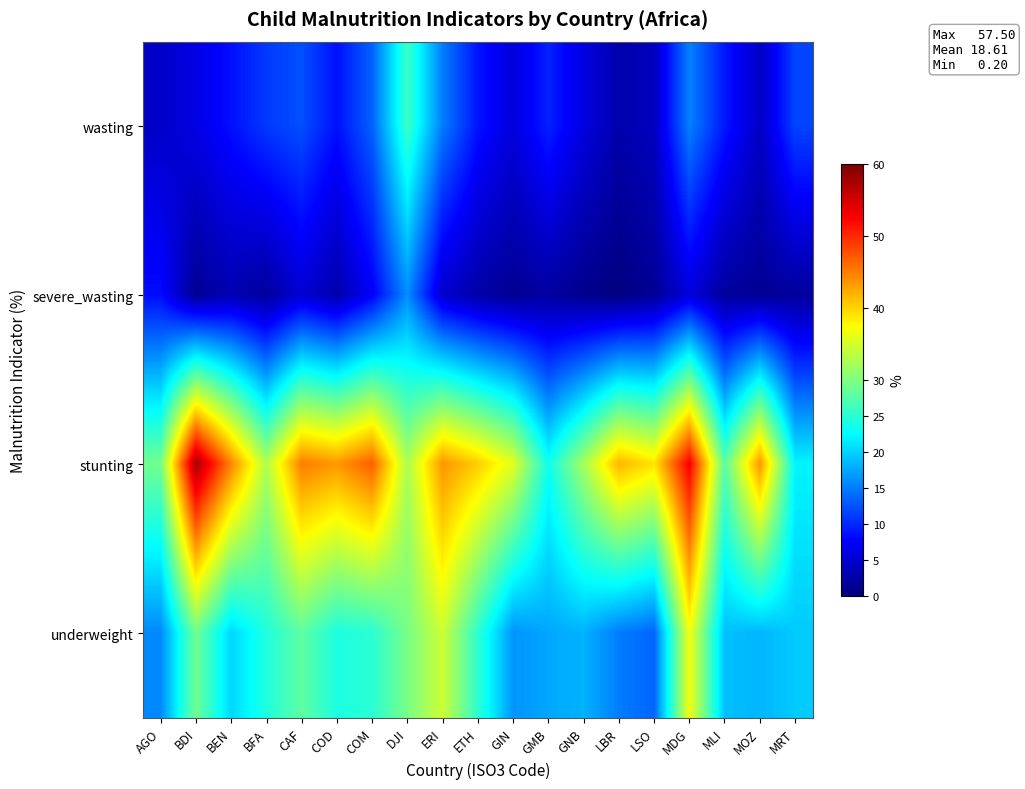

List the series in order of their peak value, lowest first.

severe_wasting, wasting, underweight, stunting